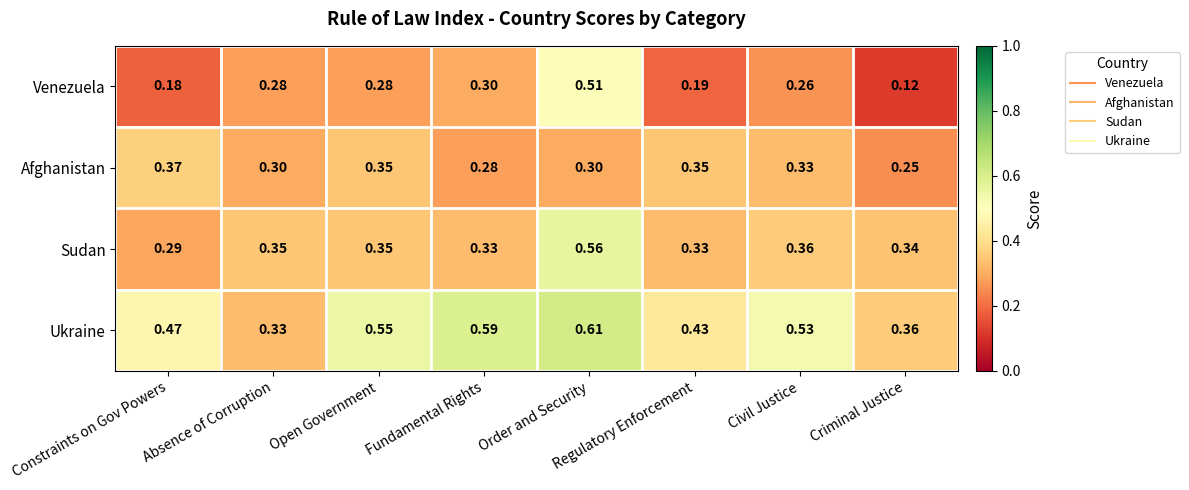

At which category does the chart reach its peak across all series?

Order and Security